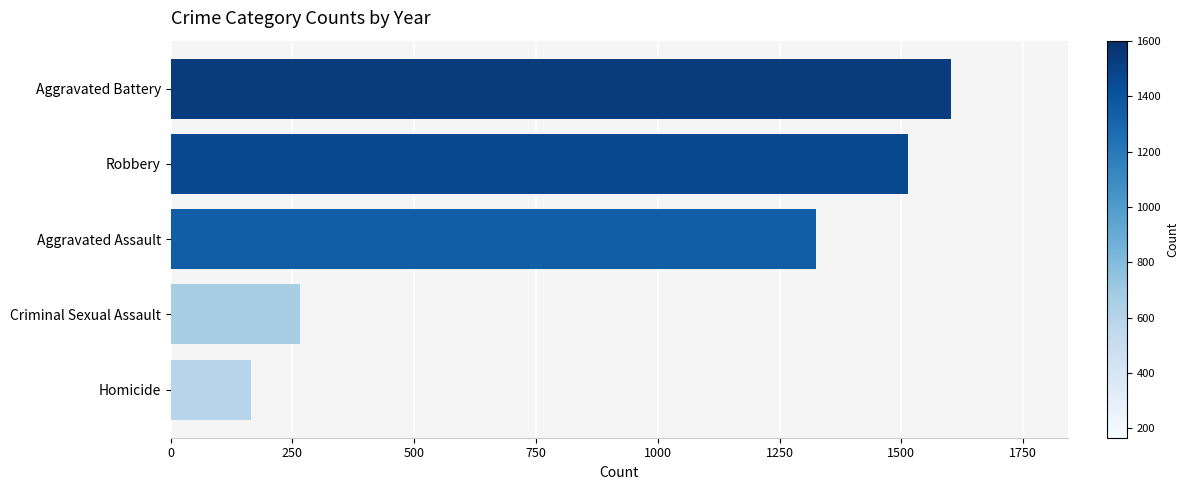

Where is the data nearest to the value 883?

Aggravated Assault